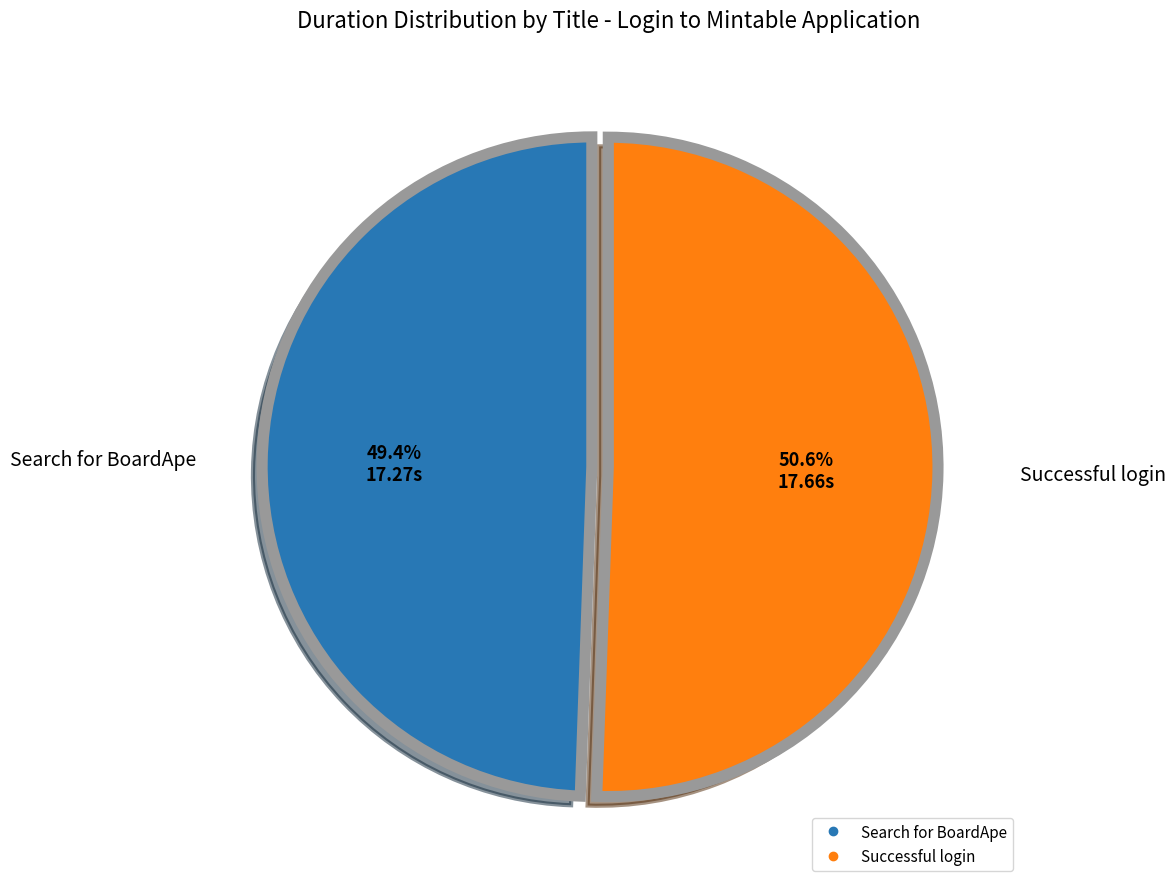

What portion of the pie excludes Successful login?

49.4%